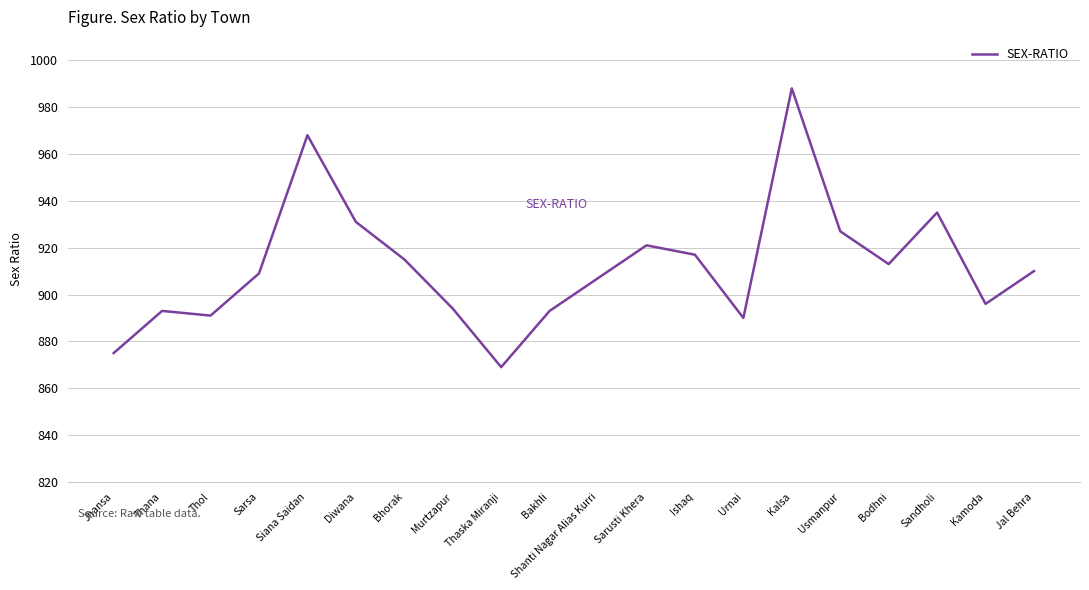

What is the change in value from Thana to Sarsa?

+16